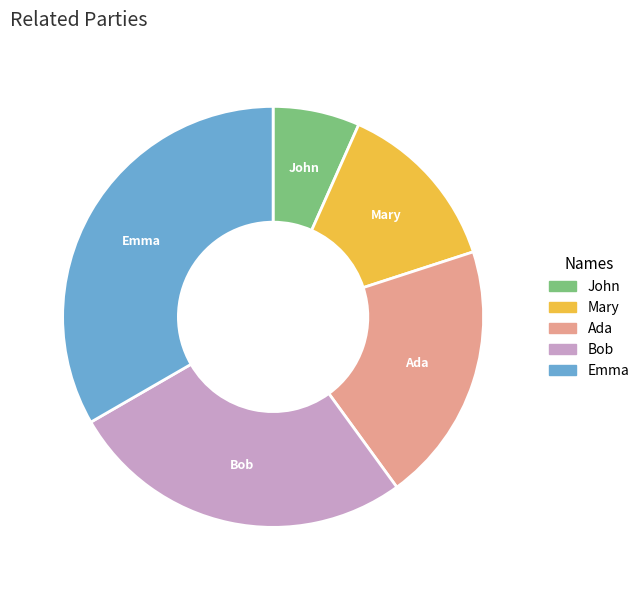

Combined, do Emma and Bob account for over 50%?

Yes